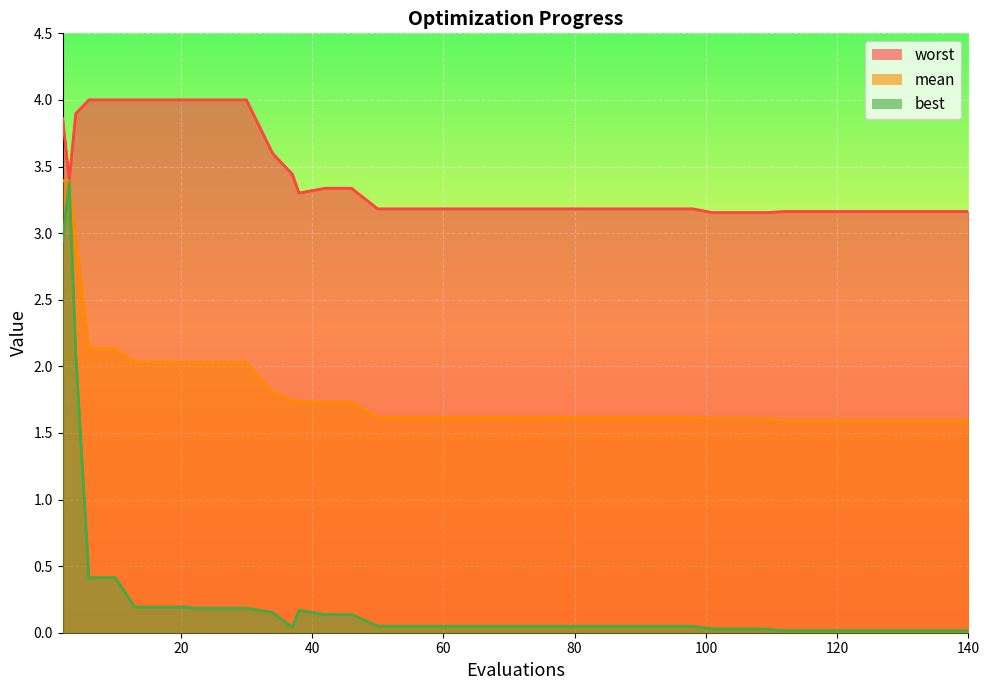

What is the sum of the best values at 128 and 94?

0.1